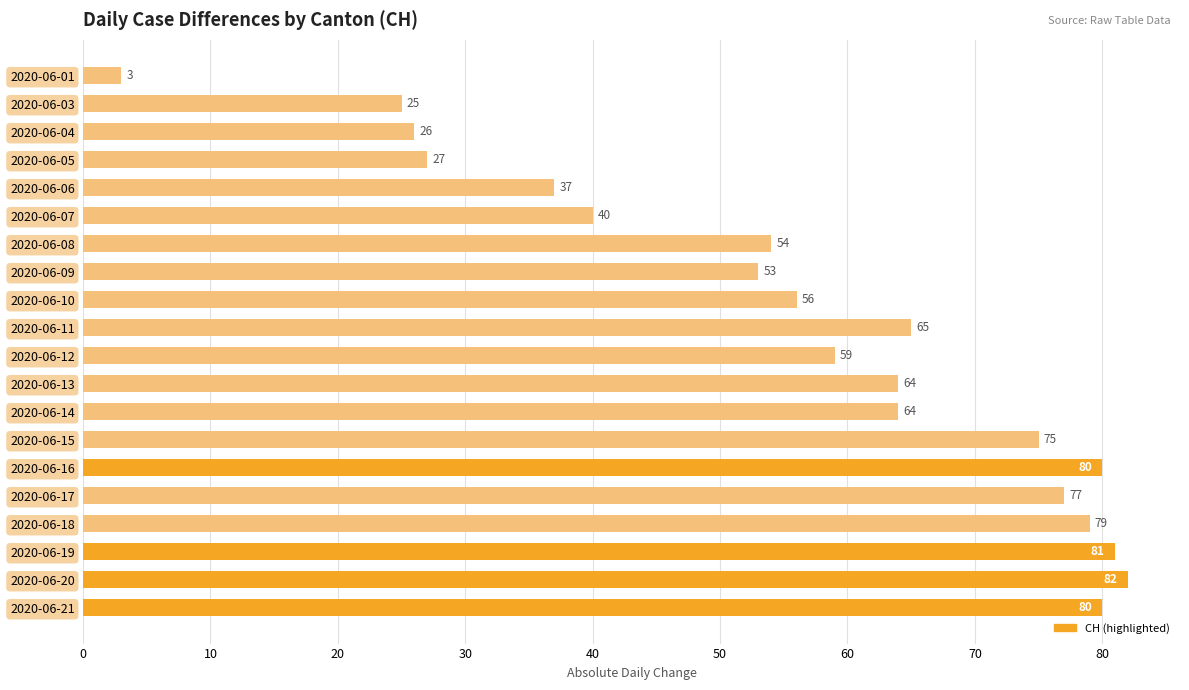

What is the value of the 11th bar from the top?

59